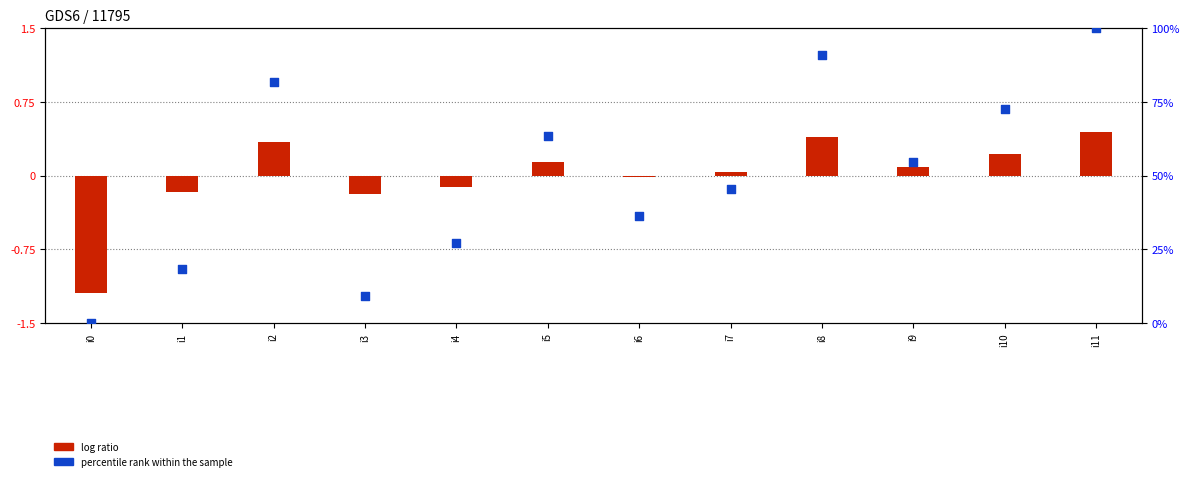

Which has a higher value, i3 or i2?

i2